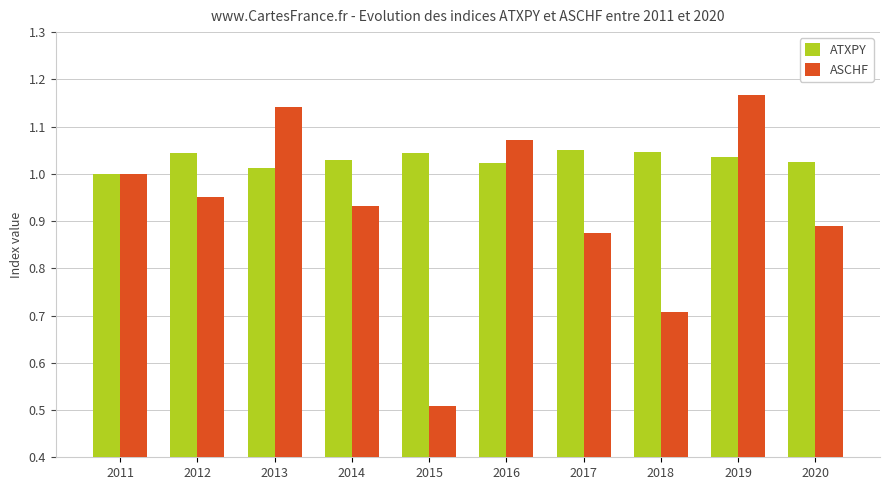

What is the sum of the ATXPY values at 2019 and 2020?

2.1